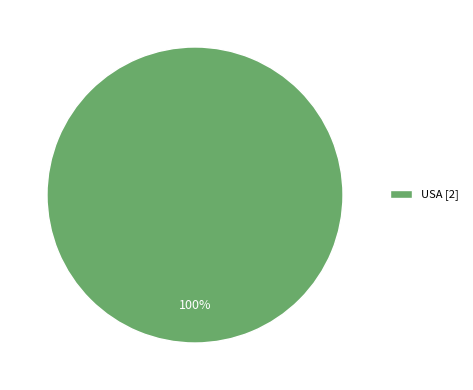

To the nearest percent, what percentage of the pie is USA [2]?

100%